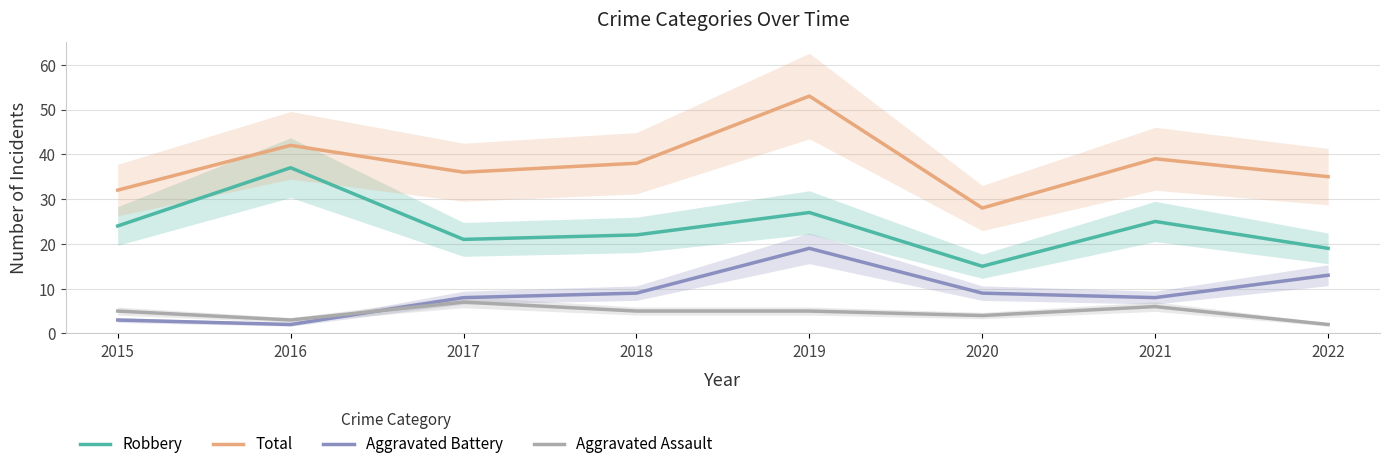

Which series has the widest spread of values?

Total